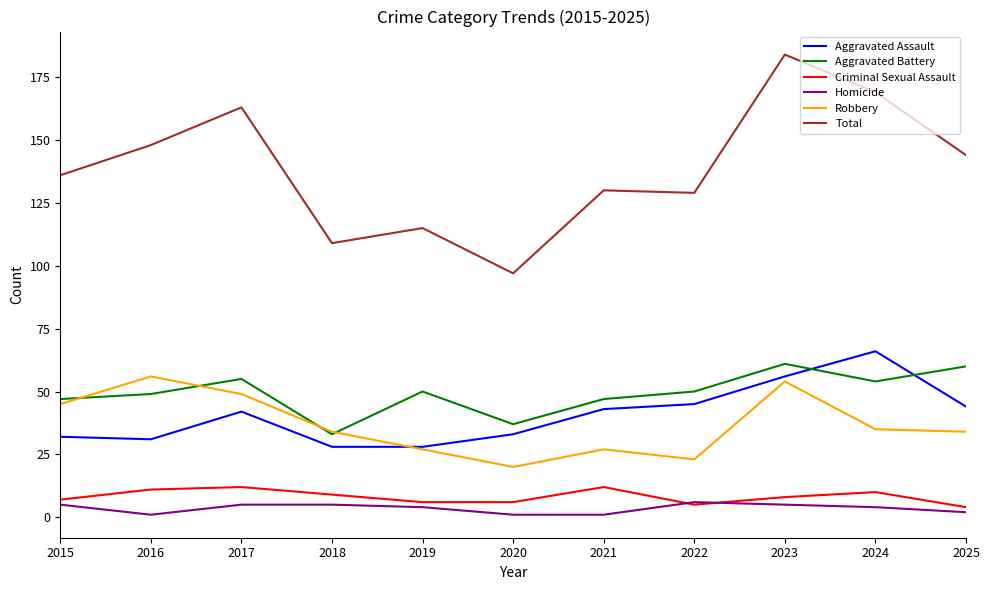

What is the maximum value shown in the chart?

184